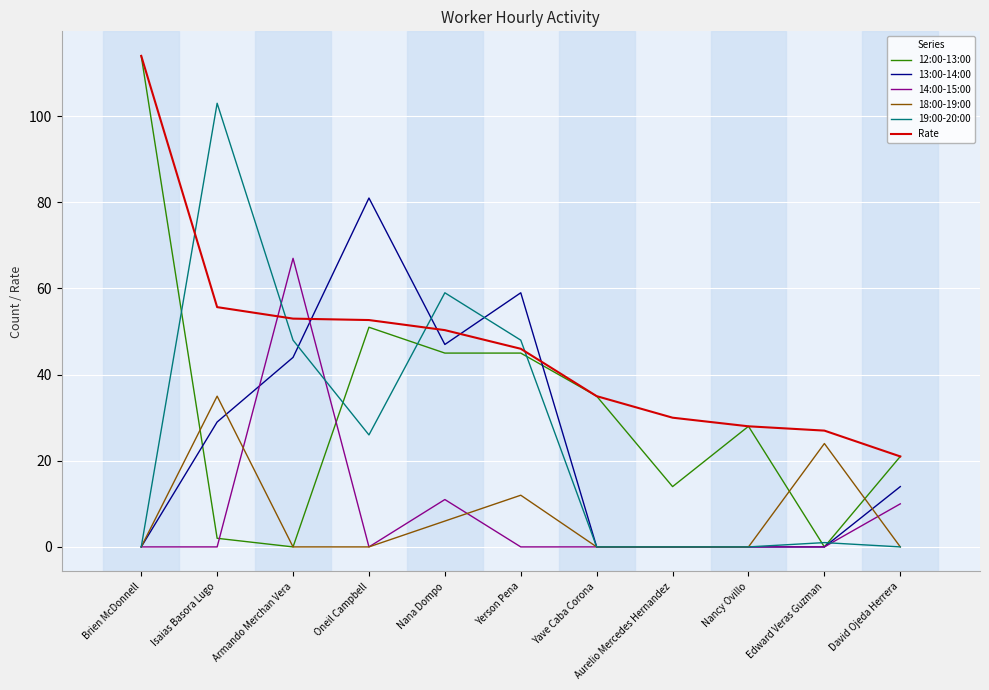

What is the spread (max minus min) of values at Brien McDonnell?

114.0